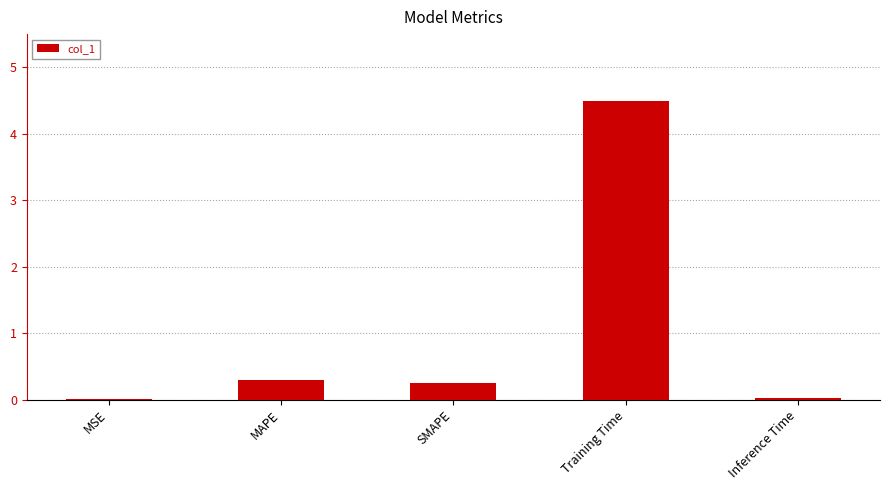

Which has a higher value, SMAPE or Training Time?

Training Time